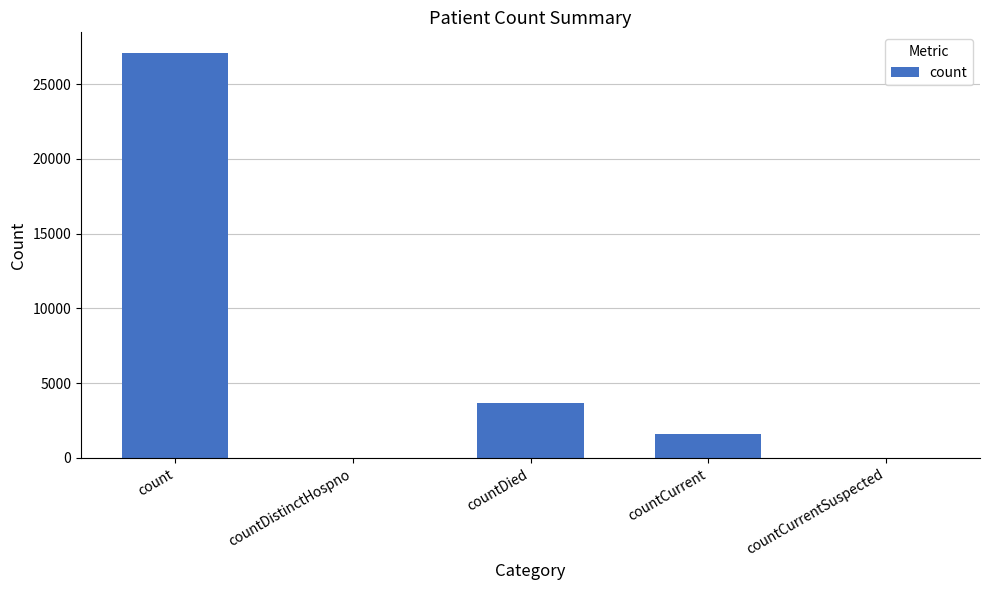

Between countCurrent and countCurrentSuspected, which is larger?

countCurrent